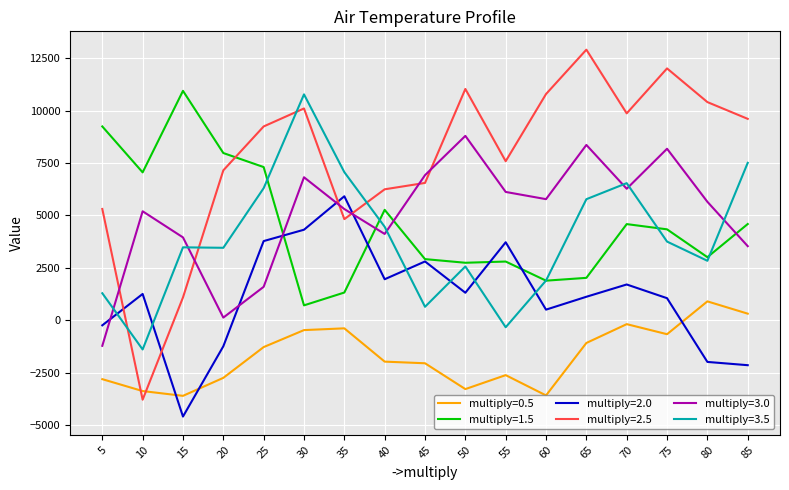

True or false: multiply=1.5 and multiply=0.5 intersect in this chart.

False